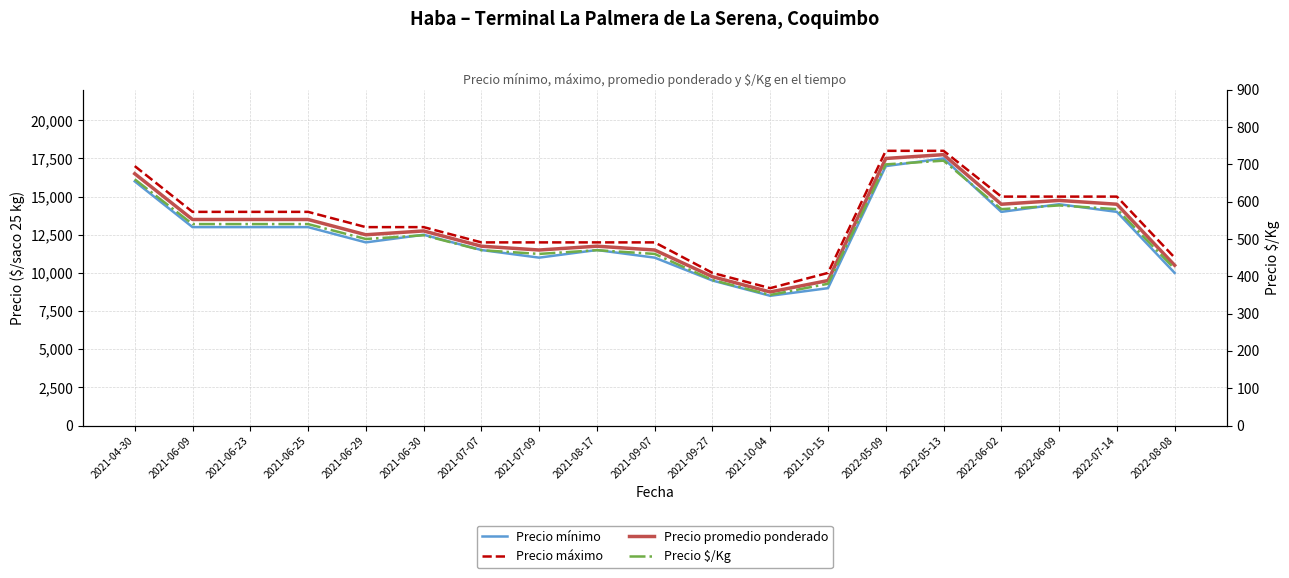

Which series has the largest total across all categories?

Precio máximo